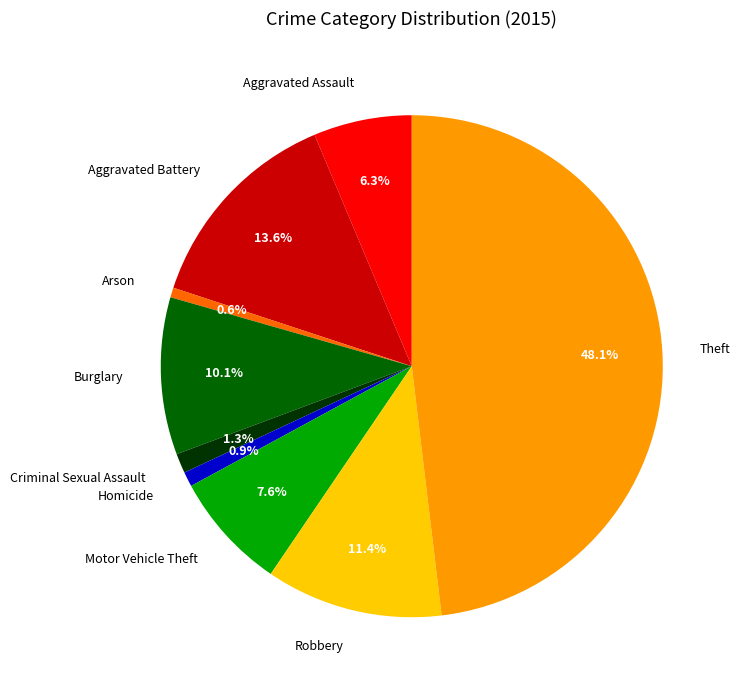

The Homicide slice represents 1% of the pie. True or false?

True